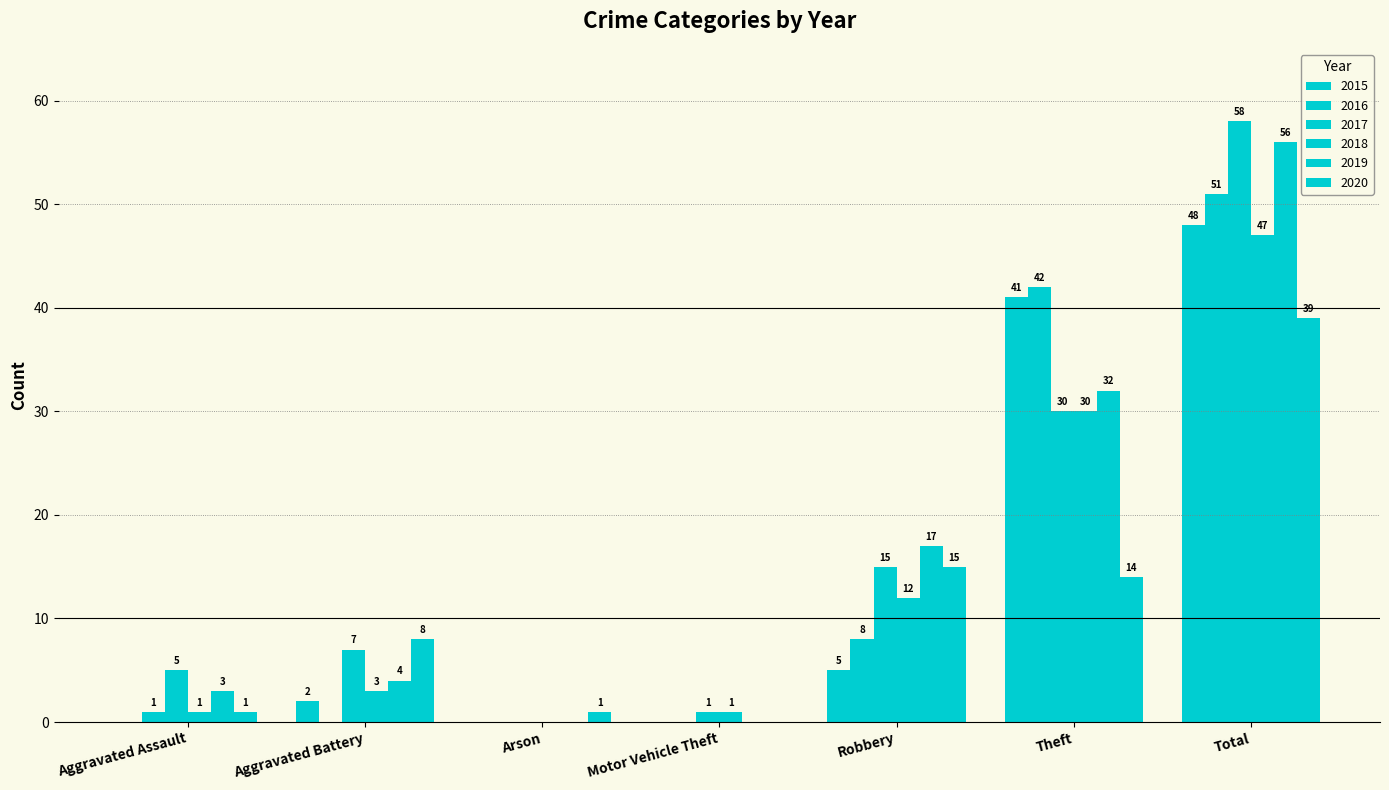

What is the maximum value for 2015?

48